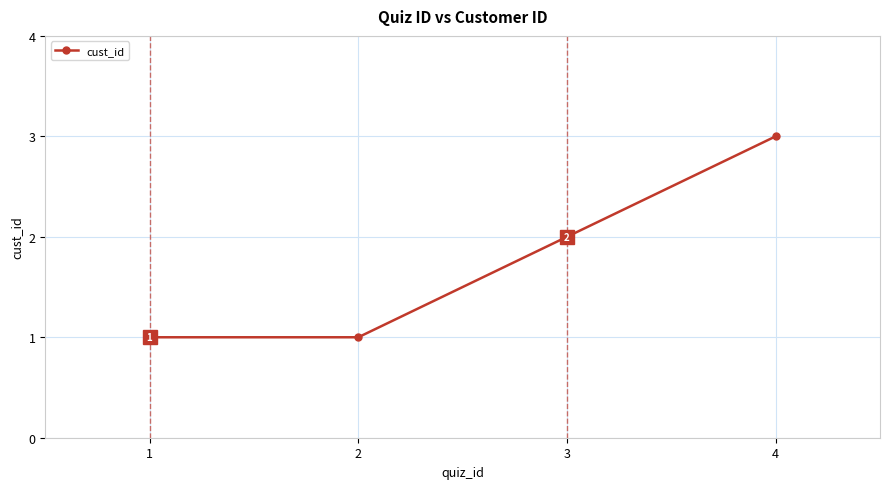

At which label is the value closest to 2?

3